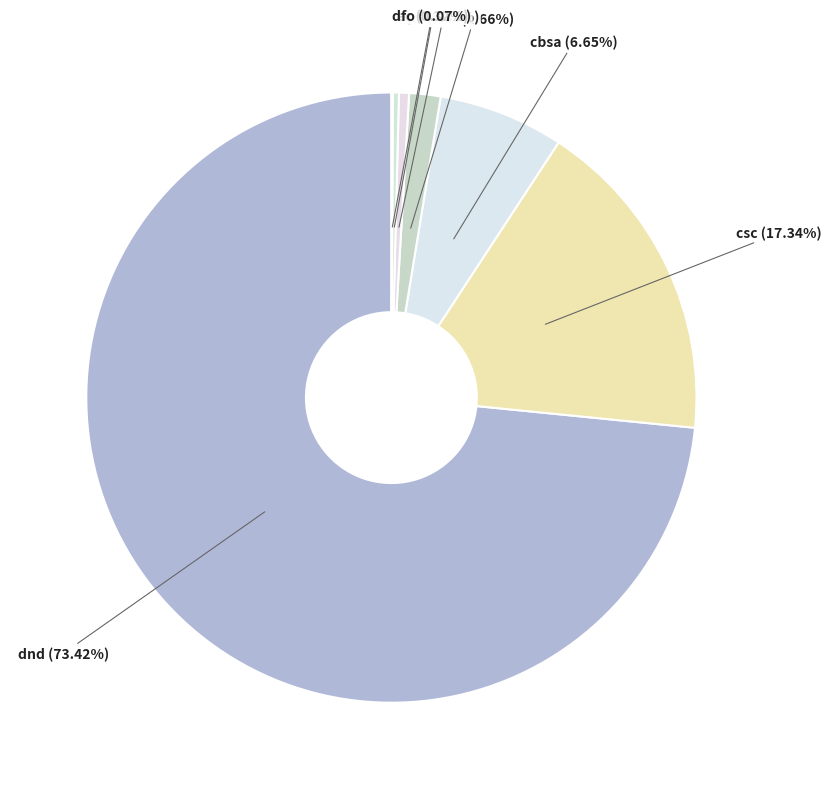

Count the number of slices in the pie.

7